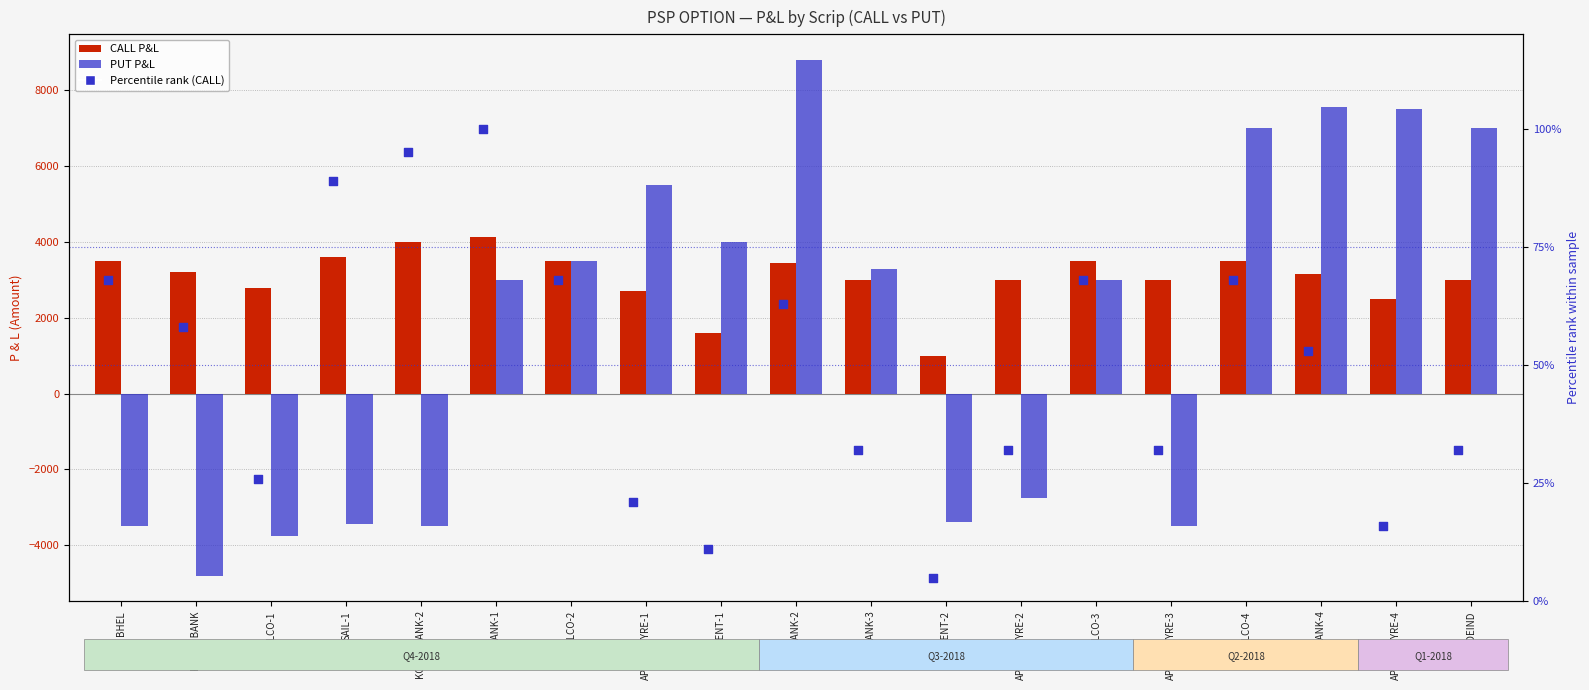

At how many categories does at least one series exceed 6107?

5